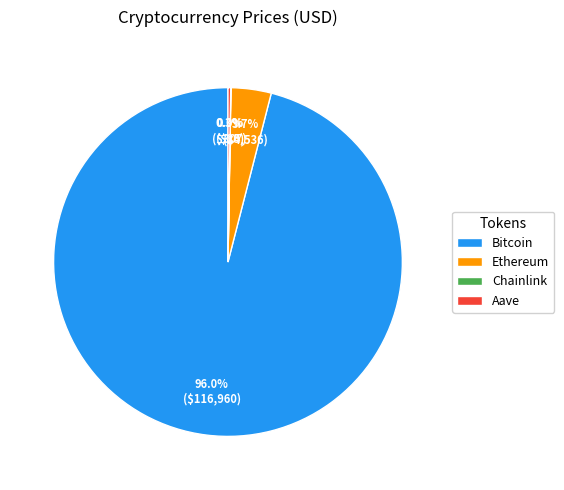

Which slice represents more than half of the pie?

Bitcoin